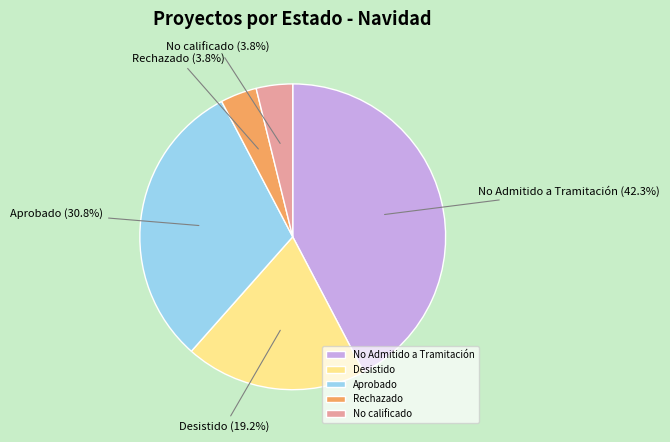

Between Rechazado and No Admitido a Tramitación, which is larger?

No Admitido a Tramitación